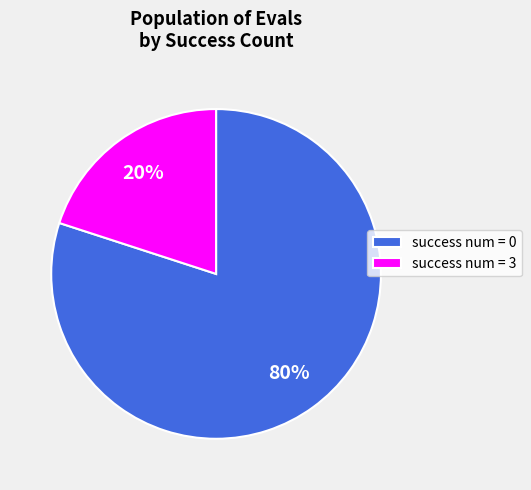

How many slices are in this pie chart?

2